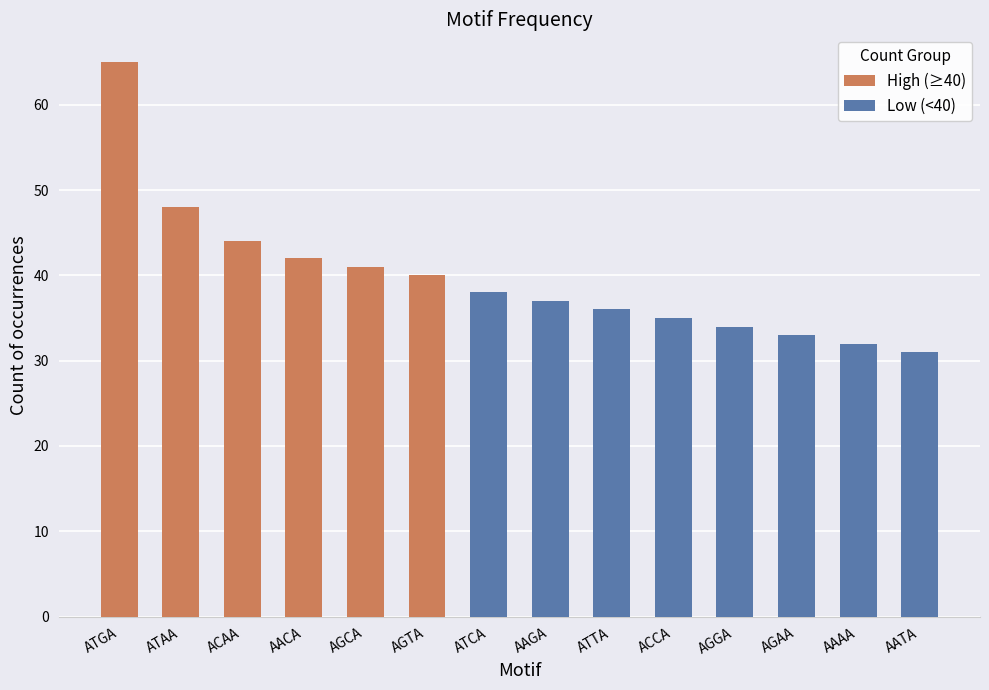

Where is the data nearest to the value 43?

ACAA